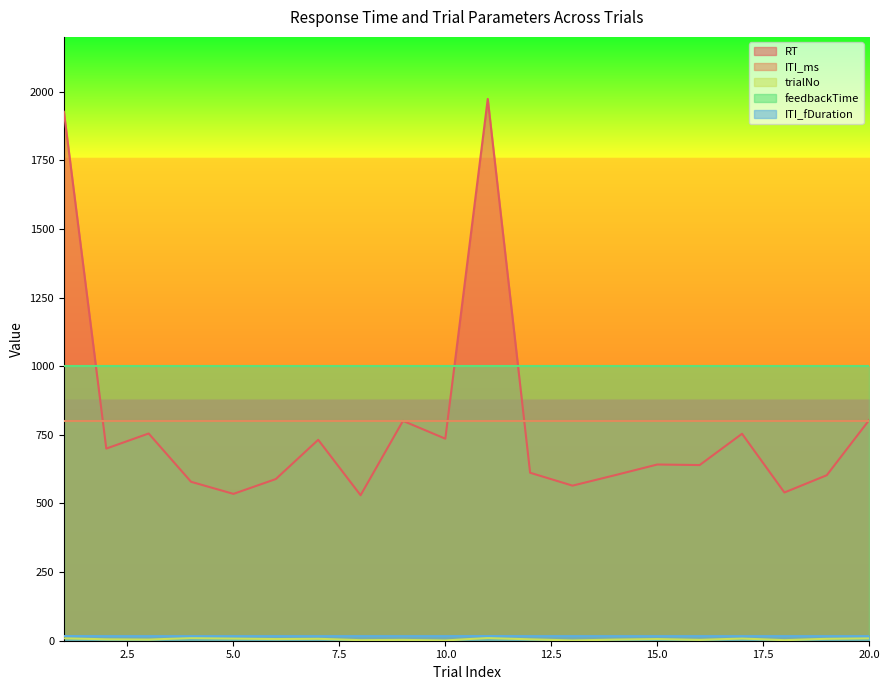

Which category has the highest value in the trialNo series?

4